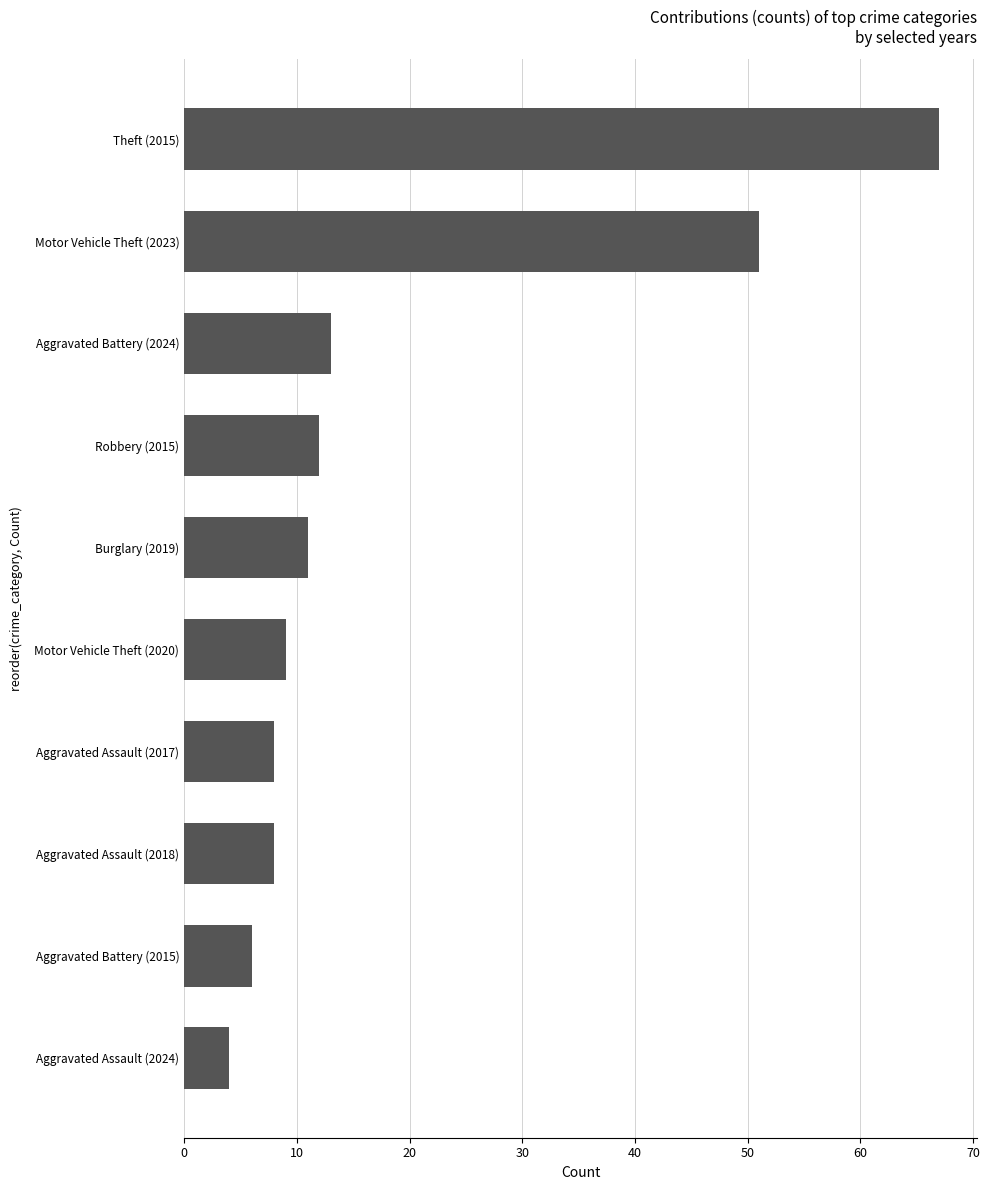

What is the value of the 2nd bar from the top?

51